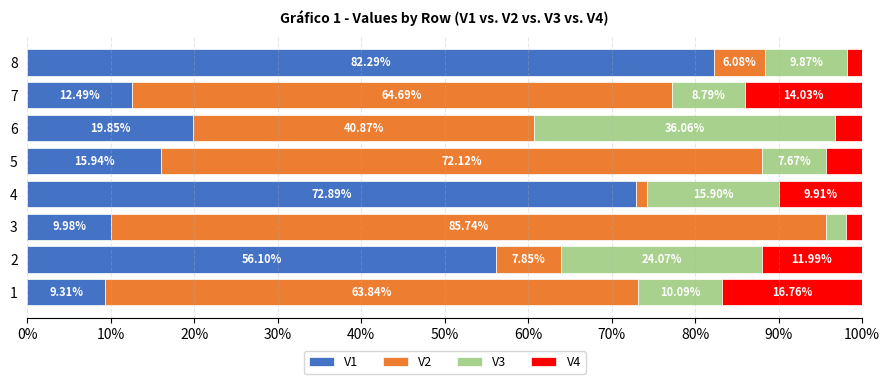

What is the total value across all series at 6?

100.0